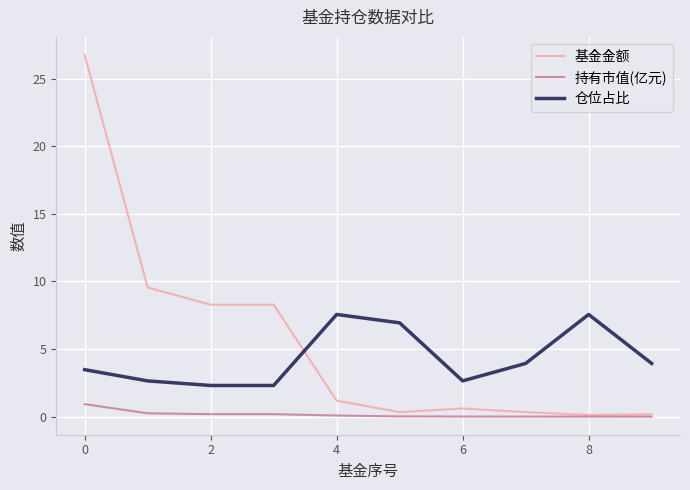

Does the chart have visible grid lines?

Yes